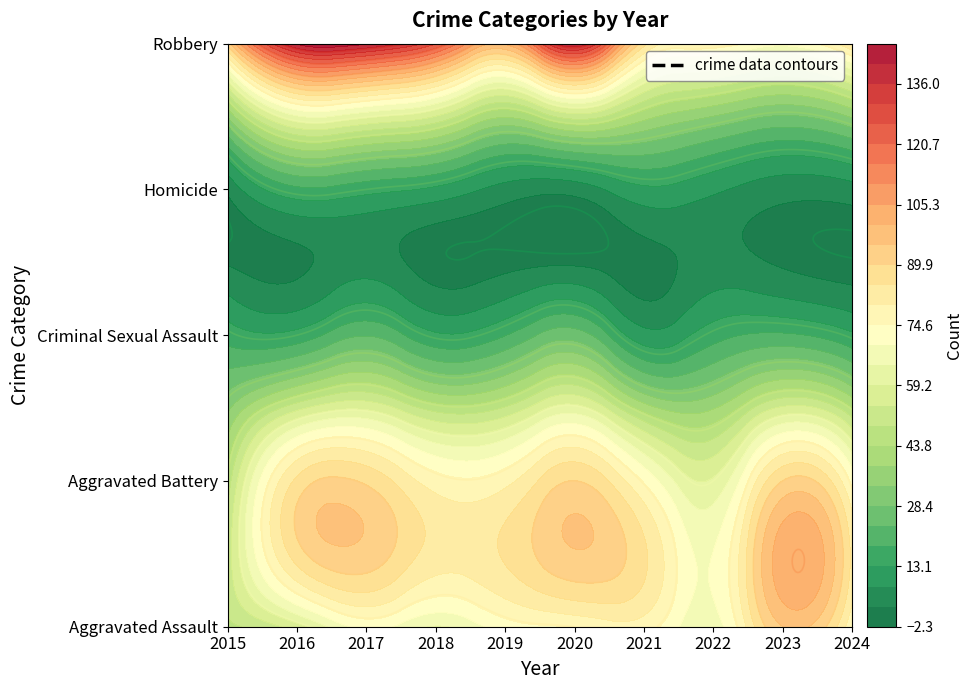

How many data points in Aggravated Battery are above 78?

4